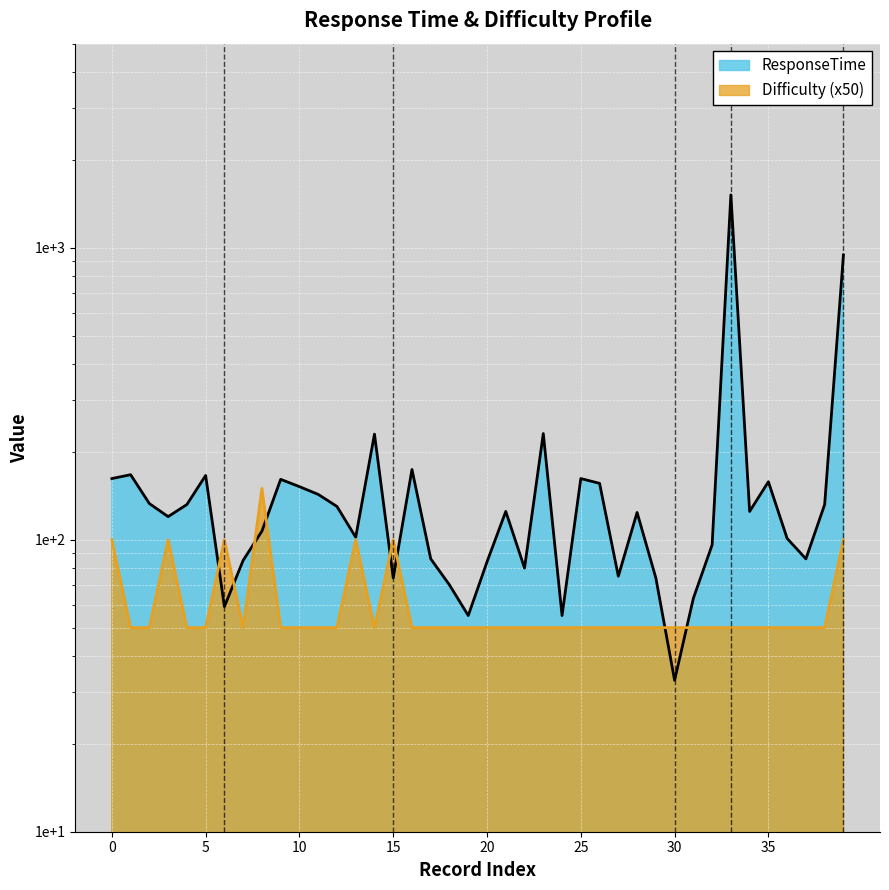

At which category is the sum across all series the highest?

33